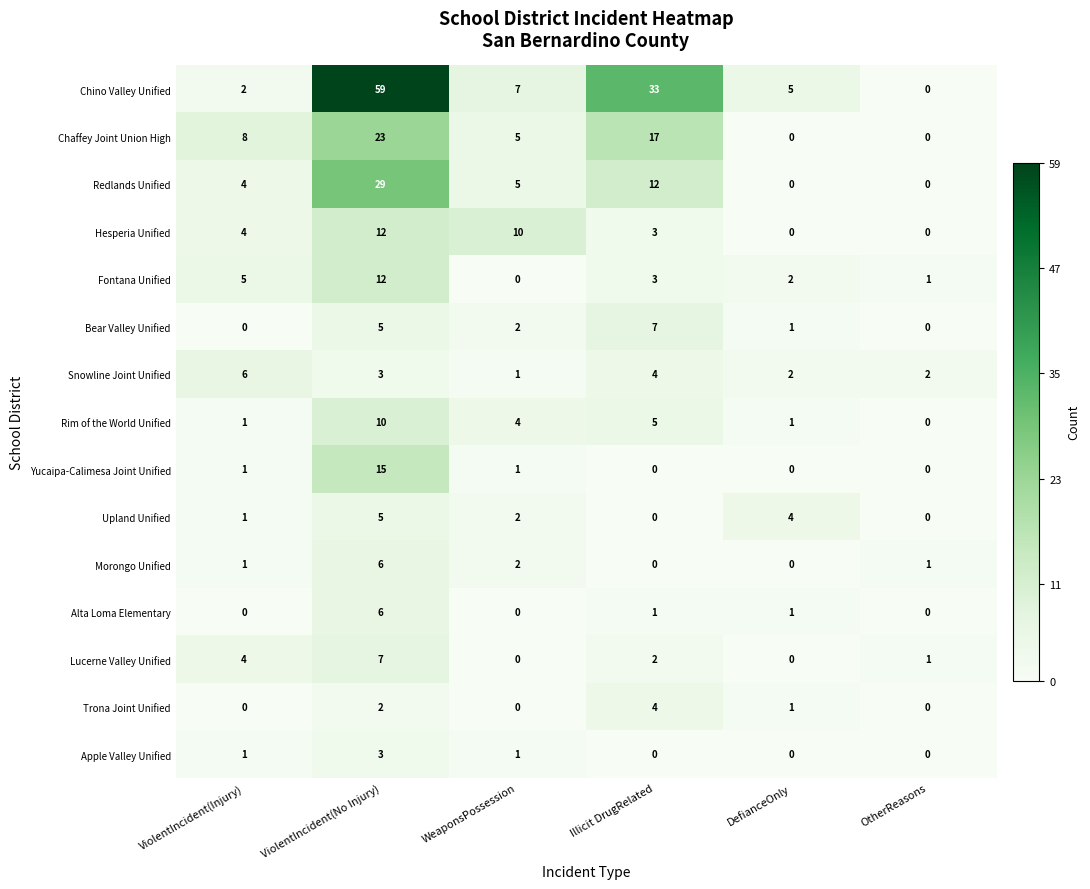

What is the spread (max minus min) of values at WeaponsPossession?

10